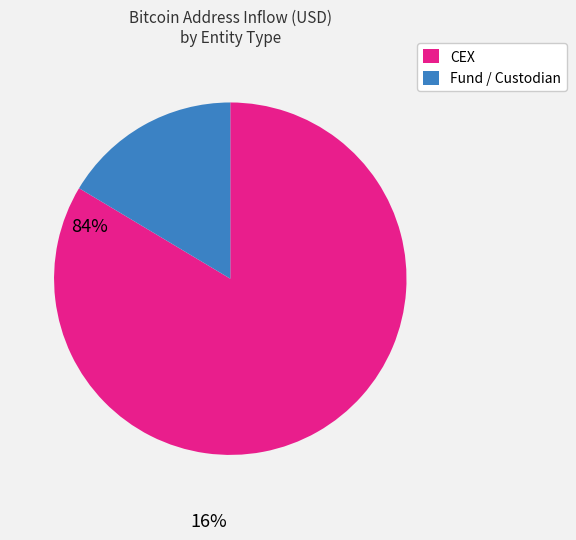

Does any single category account for the majority?

Yes